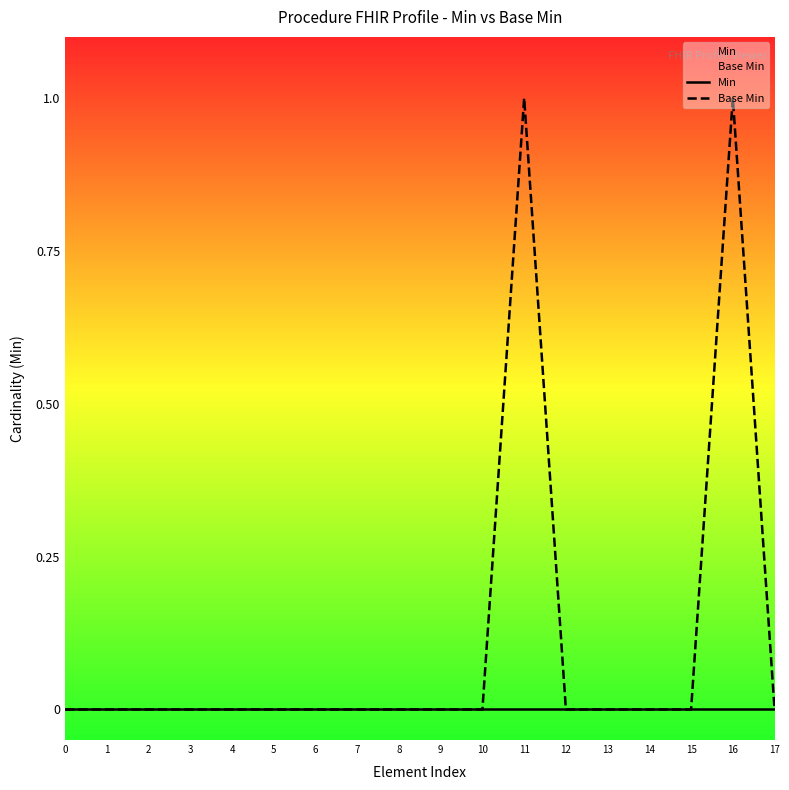

How many categories are shown in the chart?

18